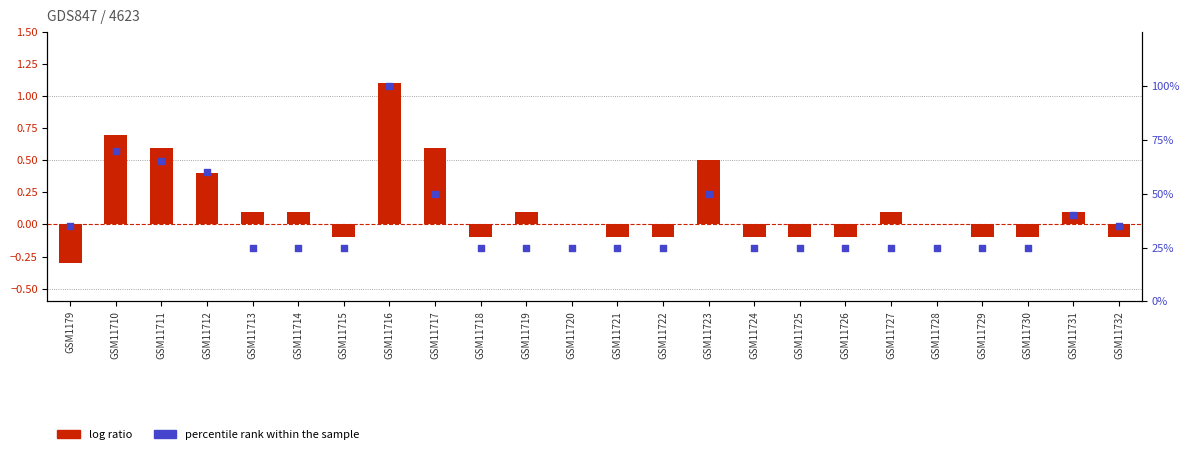

At which category is the sum across all series the highest?

GSM11716